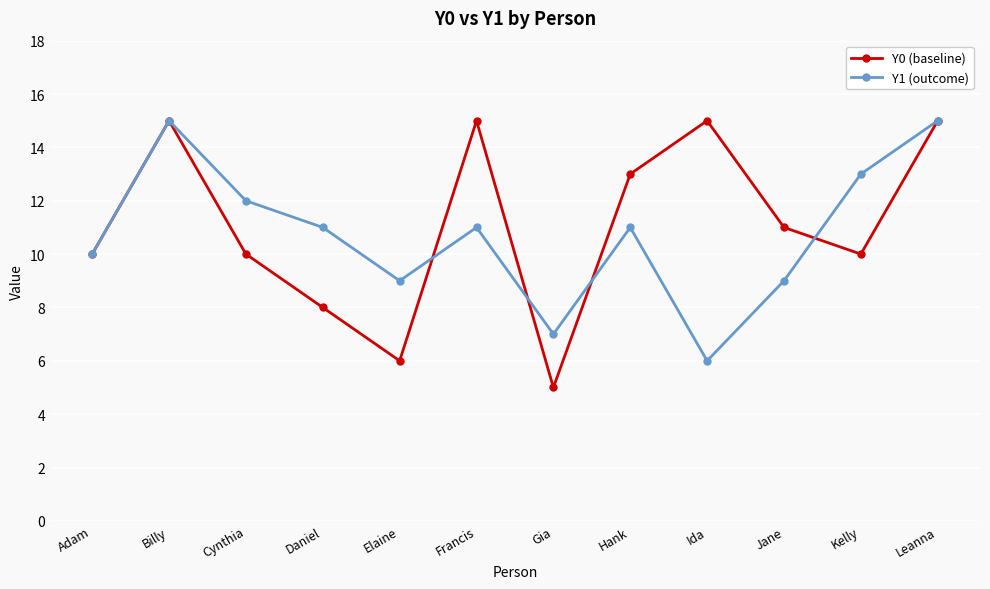

What position from the right is Leanna?

1